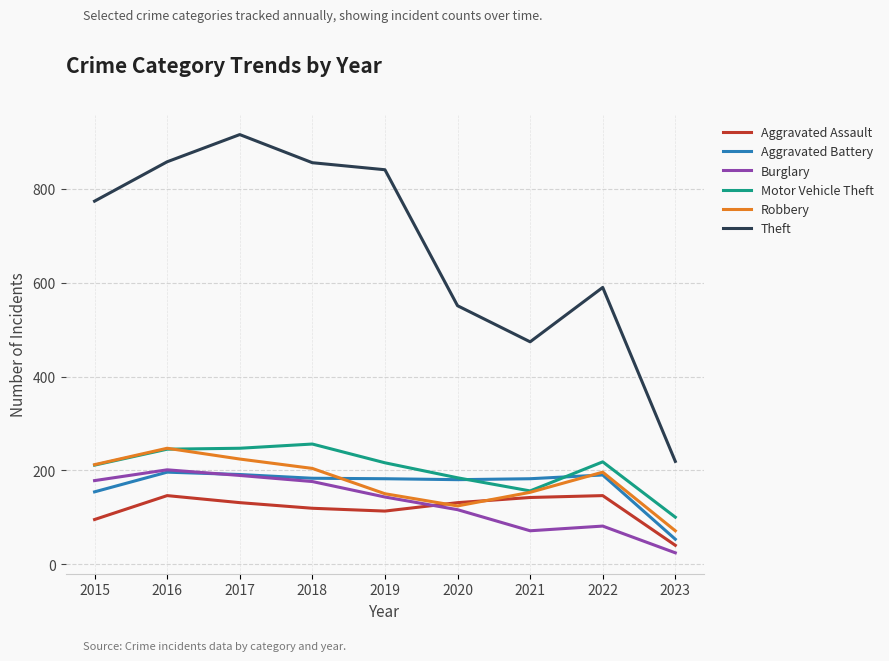

True or false: Burglary and Theft intersect in this chart.

False